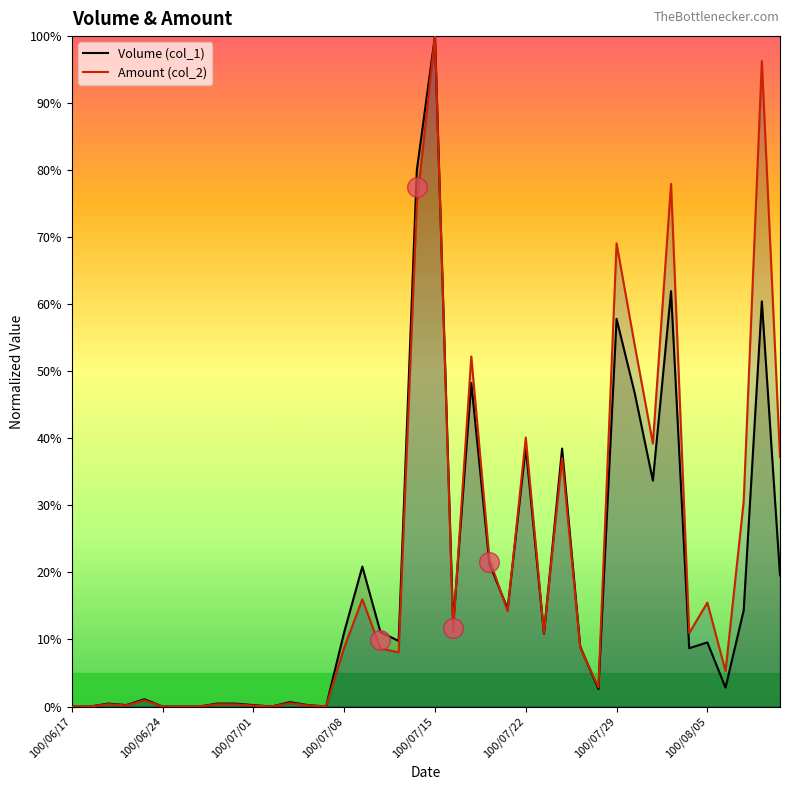

Is the value of Volume (col_1) at 39 greater than the value of Amount (col_2) at 29?

Yes